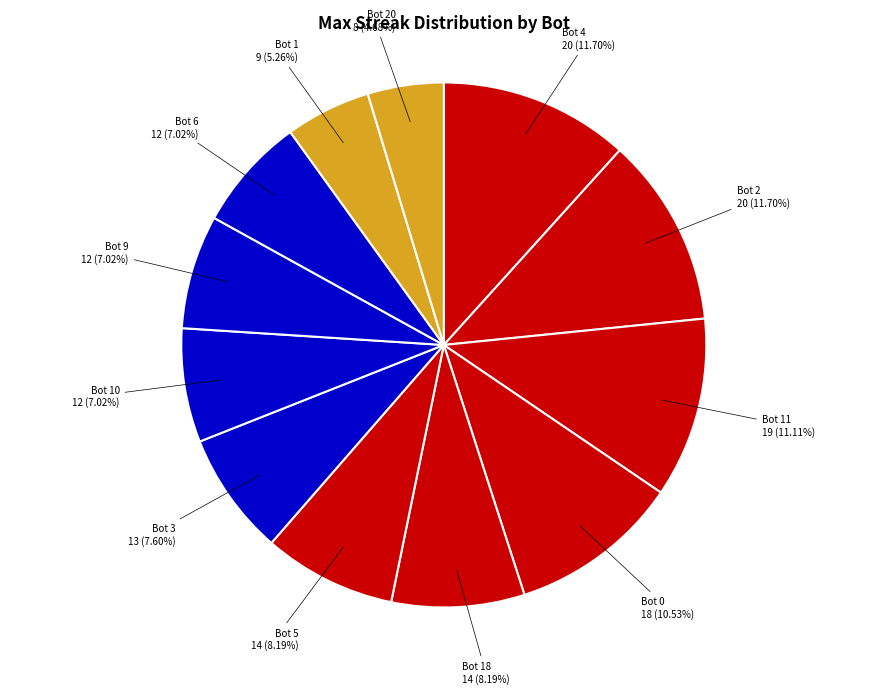

What is the smallest slice in the pie chart?

Bot 20